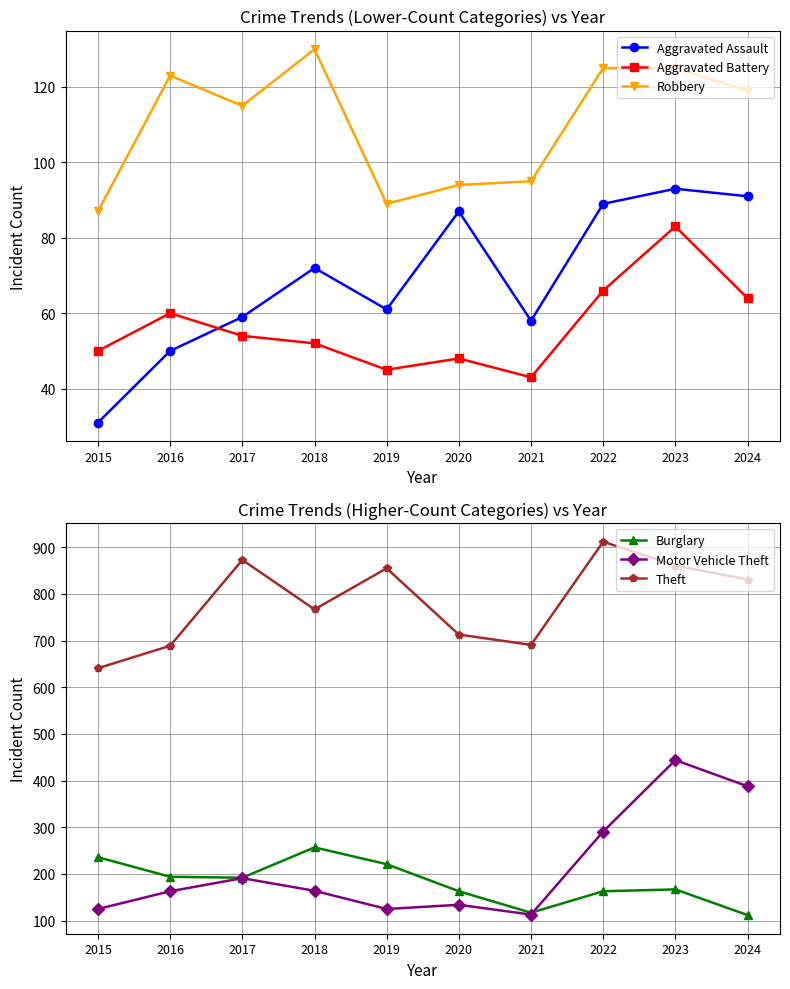

Which series has the widest spread of values?

Motor Vehicle Theft